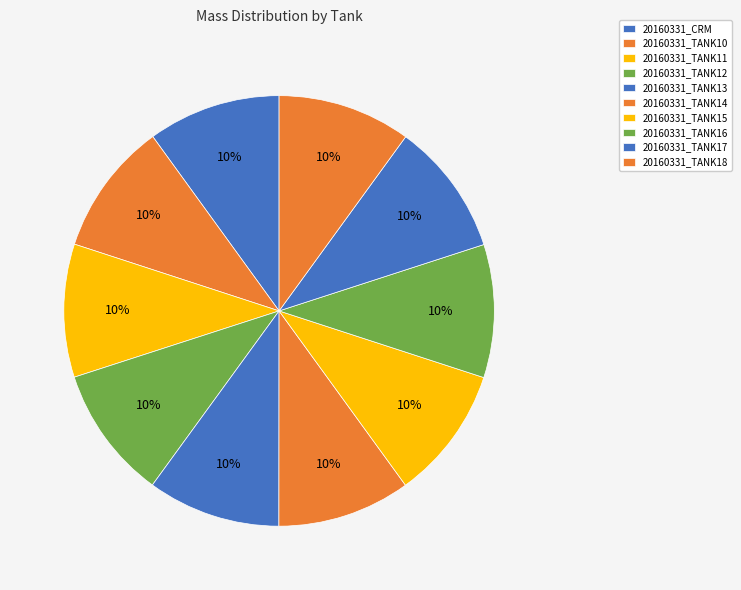

To the nearest percent, what is the combined percentage of 20160331_TANK11 and 20160331_TANK18?

20%